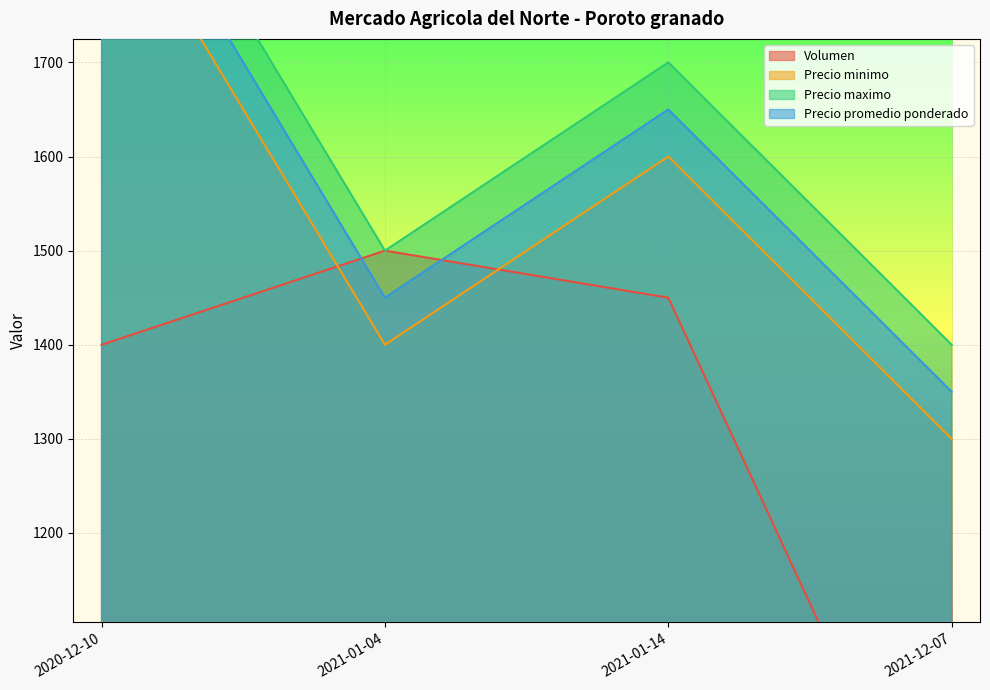

Rank the series by their maximum value, from lowest to highest.

Volumen, Precio minimo, Precio promedio ponderado, Precio maximo